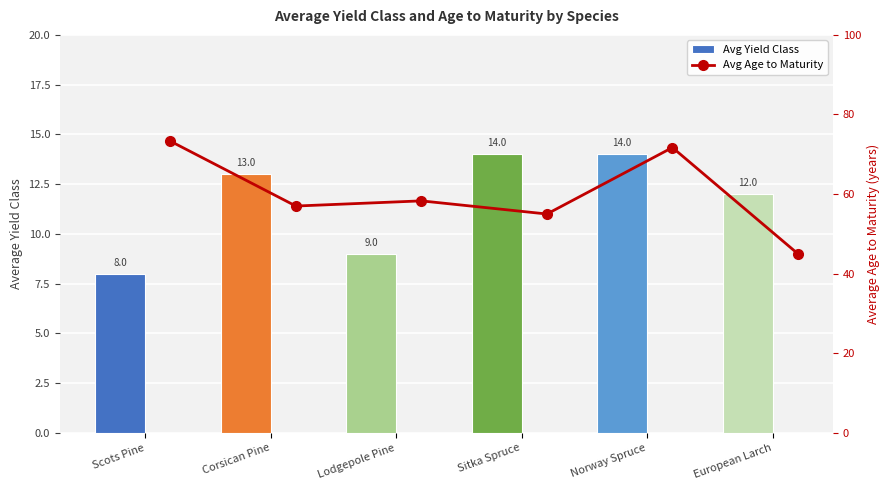

List the labels in order of Avg Yield Class value, largest first.

Sitka Spruce, Norway Spruce, Corsican Pine, European Larch, Lodgepole Pine, Scots Pine